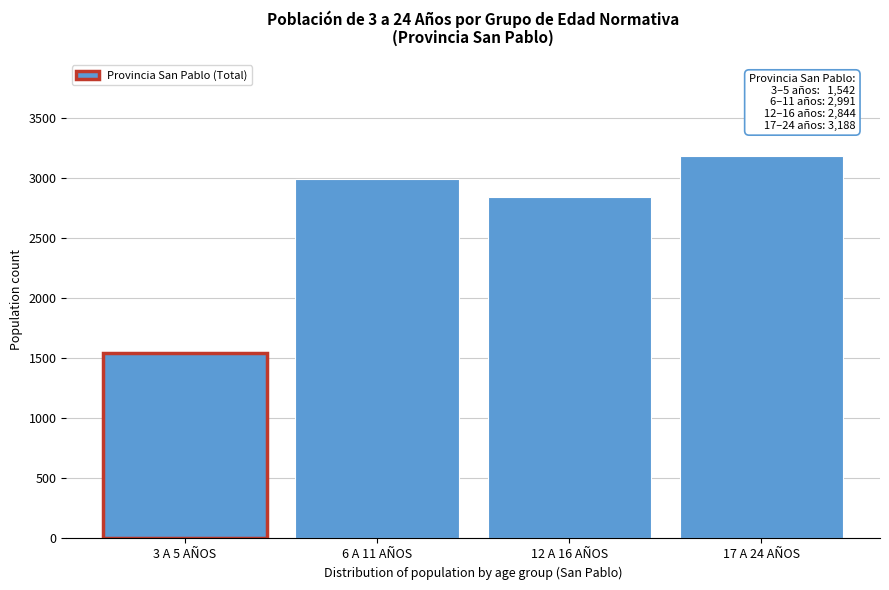

Reading right to left, what are all the values shown in this chart?

3188	2844	2991	1542